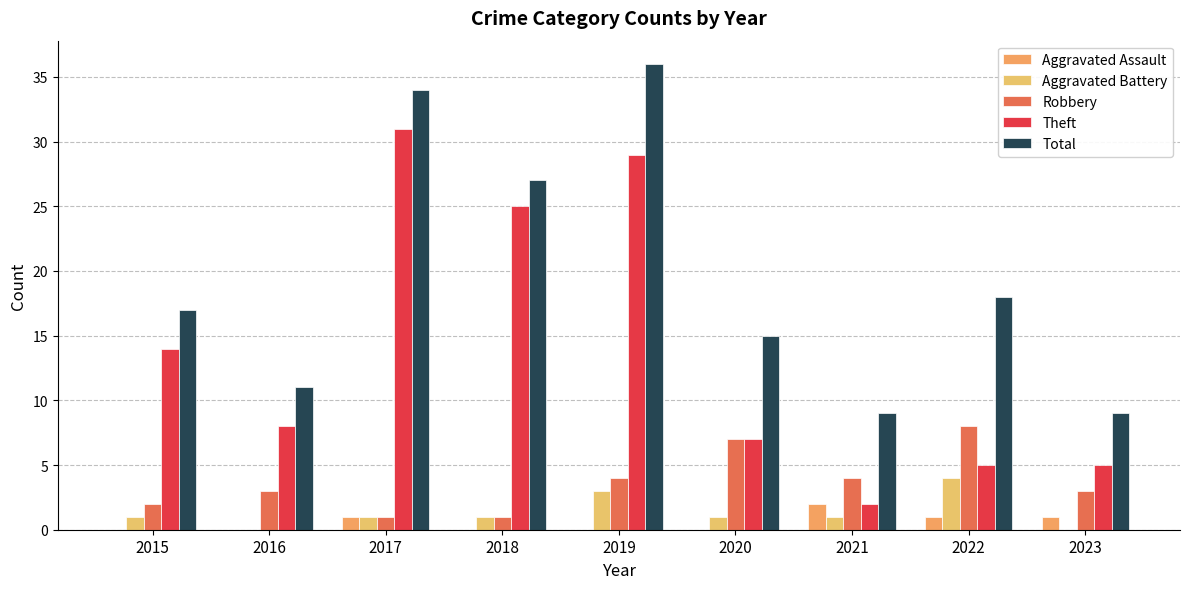

What is the sum of all Theft values?

126